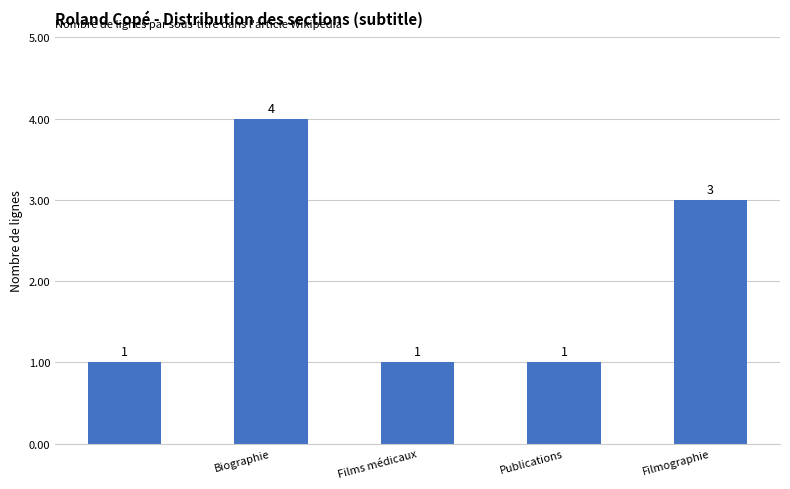

What is the difference between the maximum and minimum values?

3